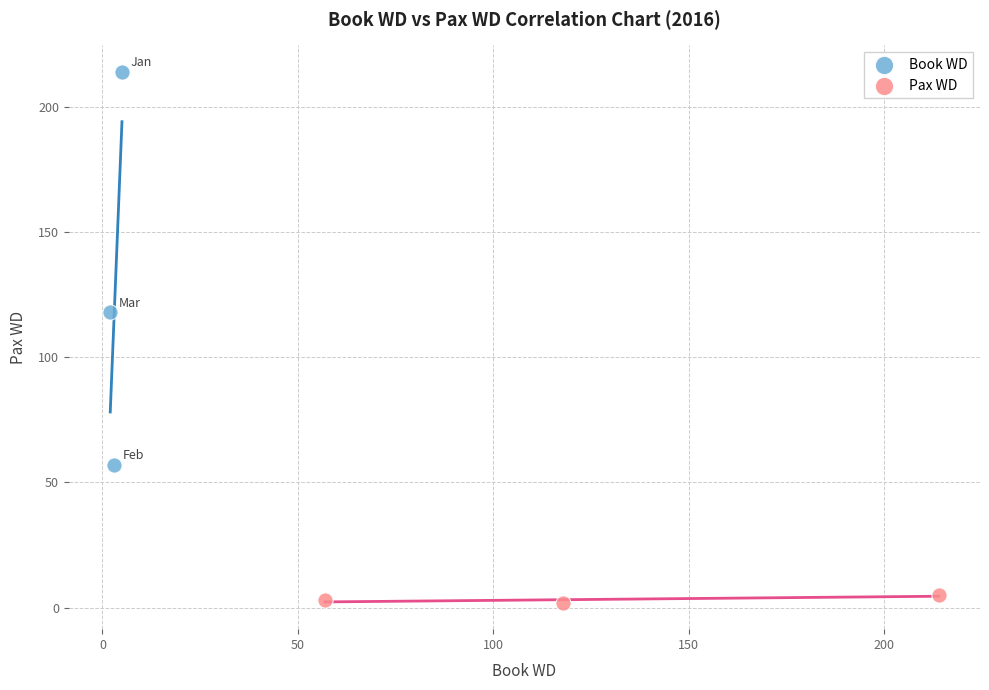

Which series reaches the minimum Y coordinate?

Pax WD